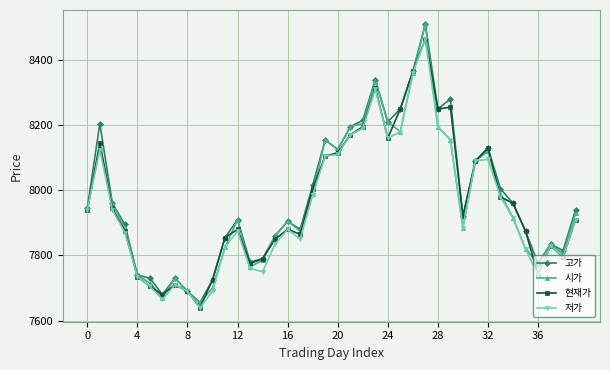

Does the chart have visible grid lines?

Yes